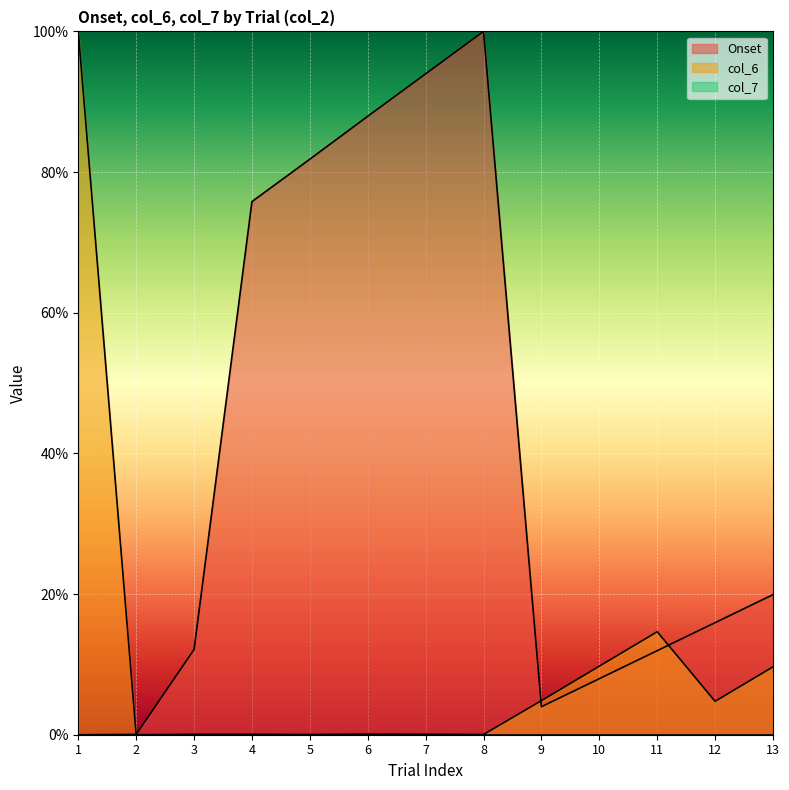

How many lines are shown in the chart?

3